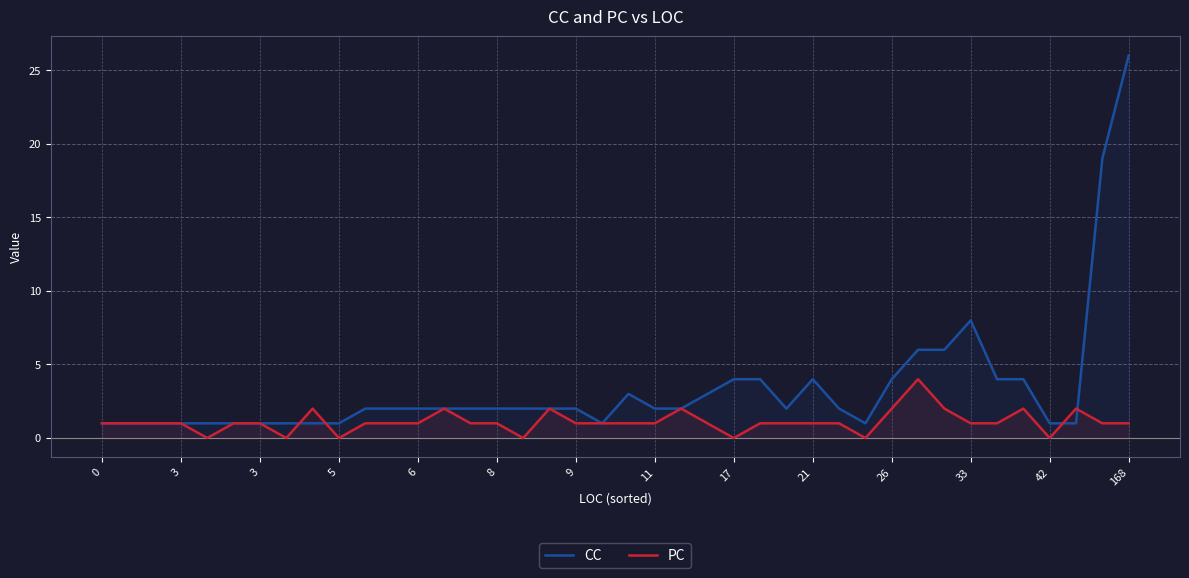

How many lines are shown in the chart?

2